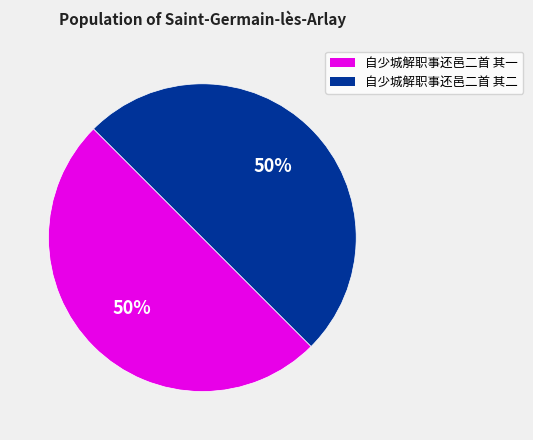

The 自少城解职事还邑二首 其二 slice represents 50% of the pie. True or false?

True